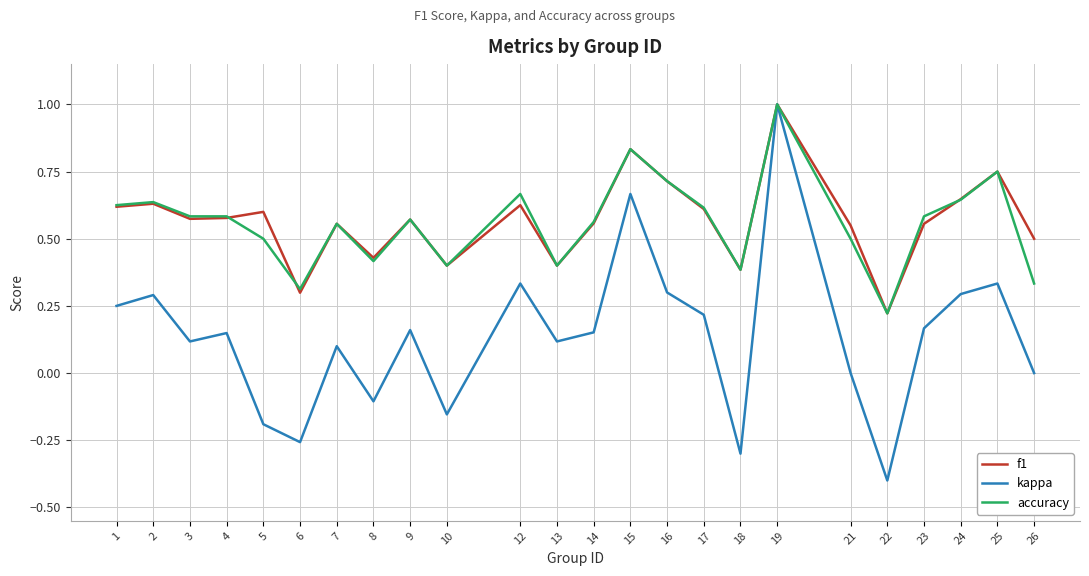

At 5, list the series in order from smallest to largest.

kappa, accuracy, f1